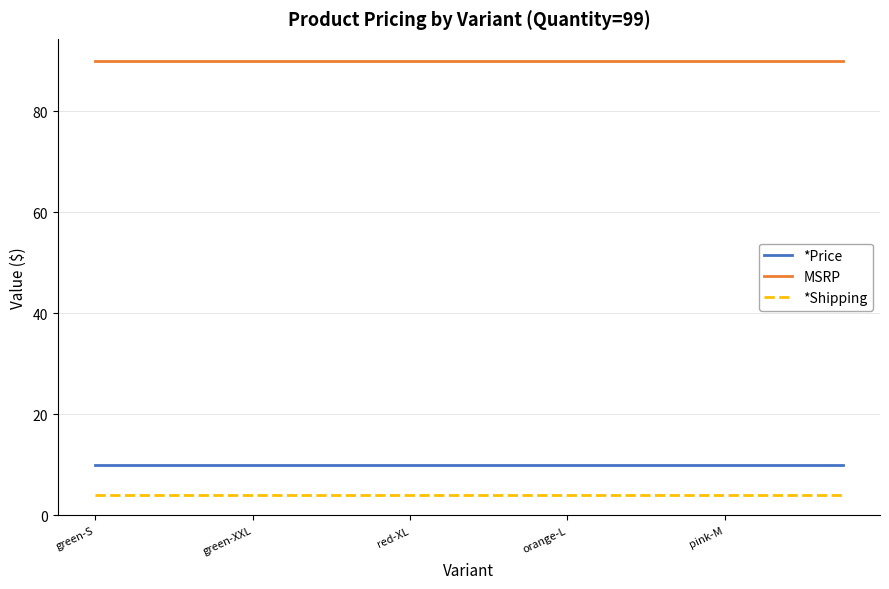

Rank the series by their maximum value, from highest to lowest.

MSRP, *Price, *Shipping